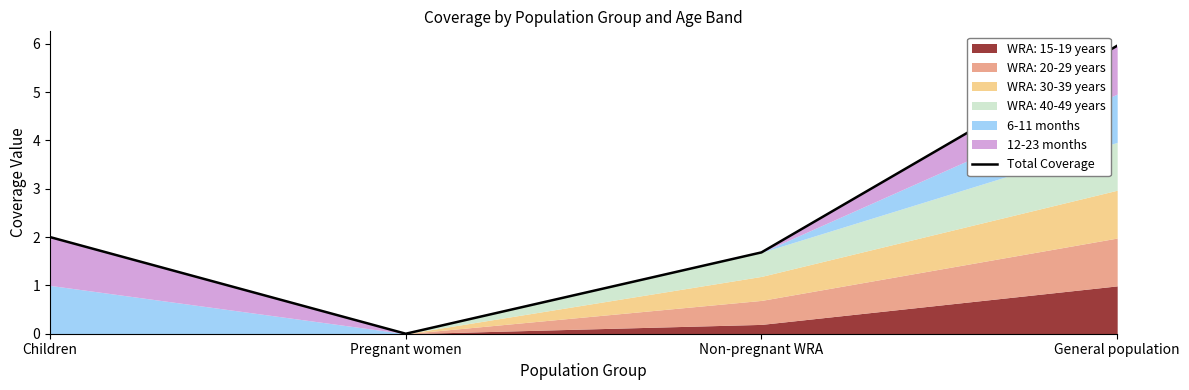

How many data points are above 2?

1